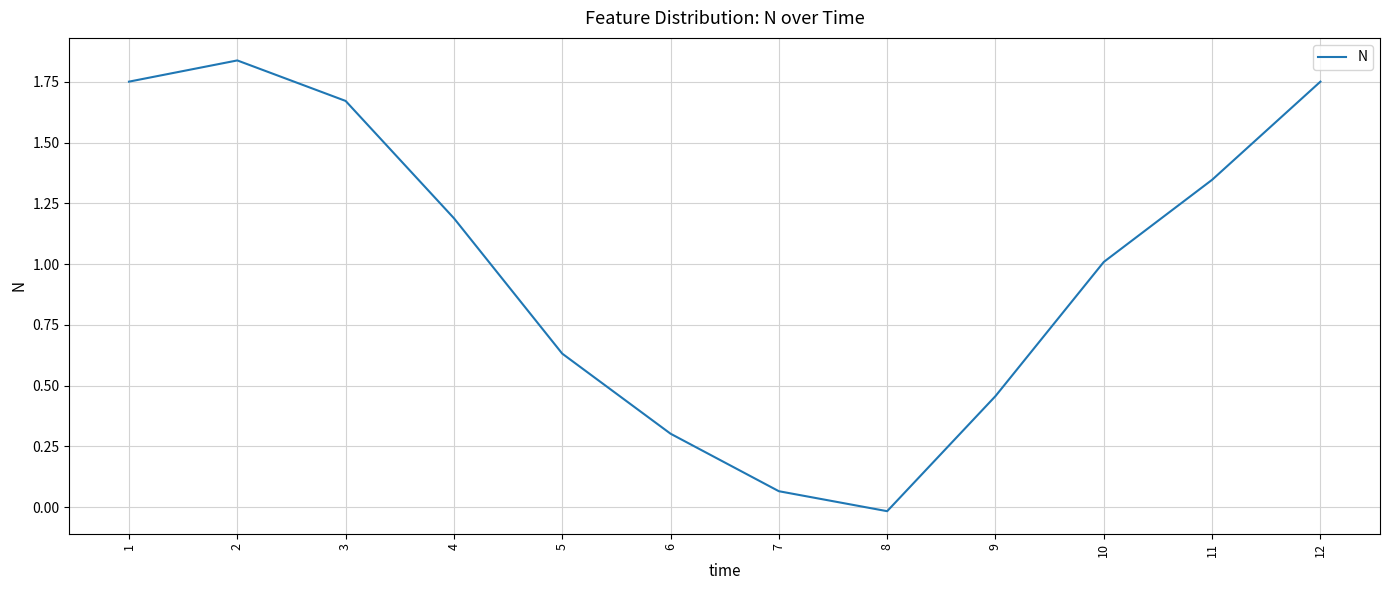

At which category does the data reach its first local valley?

8